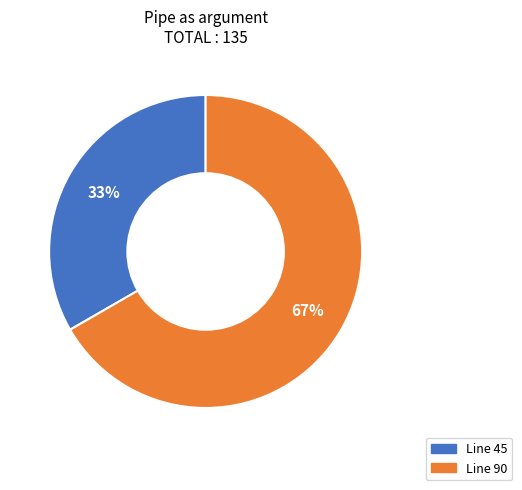

To the nearest percent, what is the combined percentage of Line 45 and Line 90?

100%